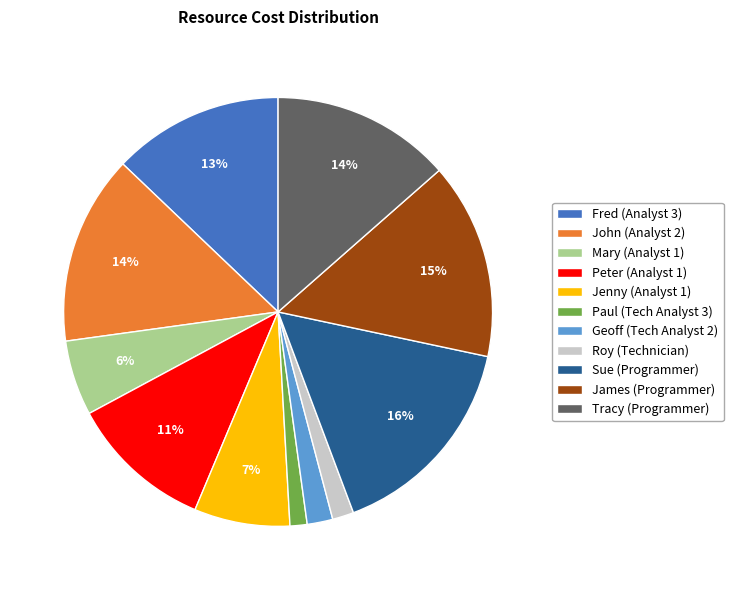

Combined, do Paul (Tech Analyst 3) and Fred (Analyst 3) account for over 50%?

No